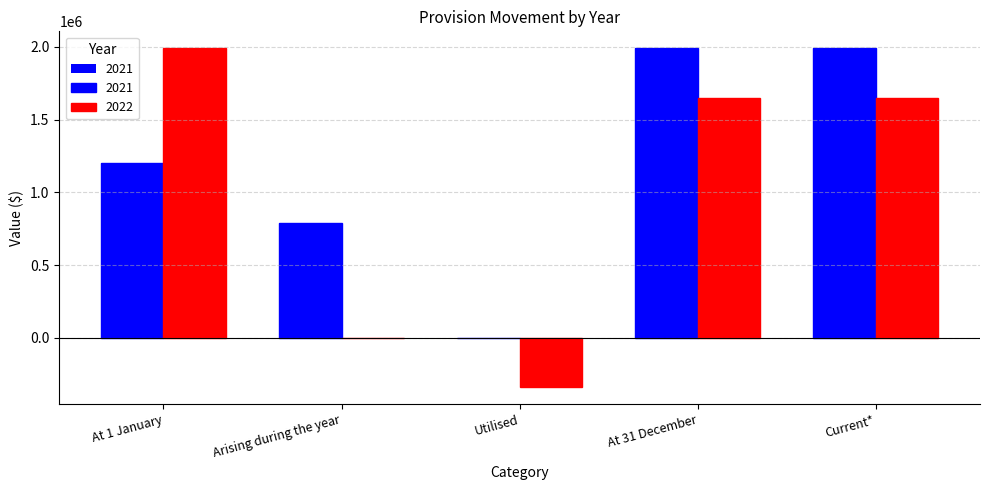

True or false: 2021 has a value of 0 at Utilised.

True